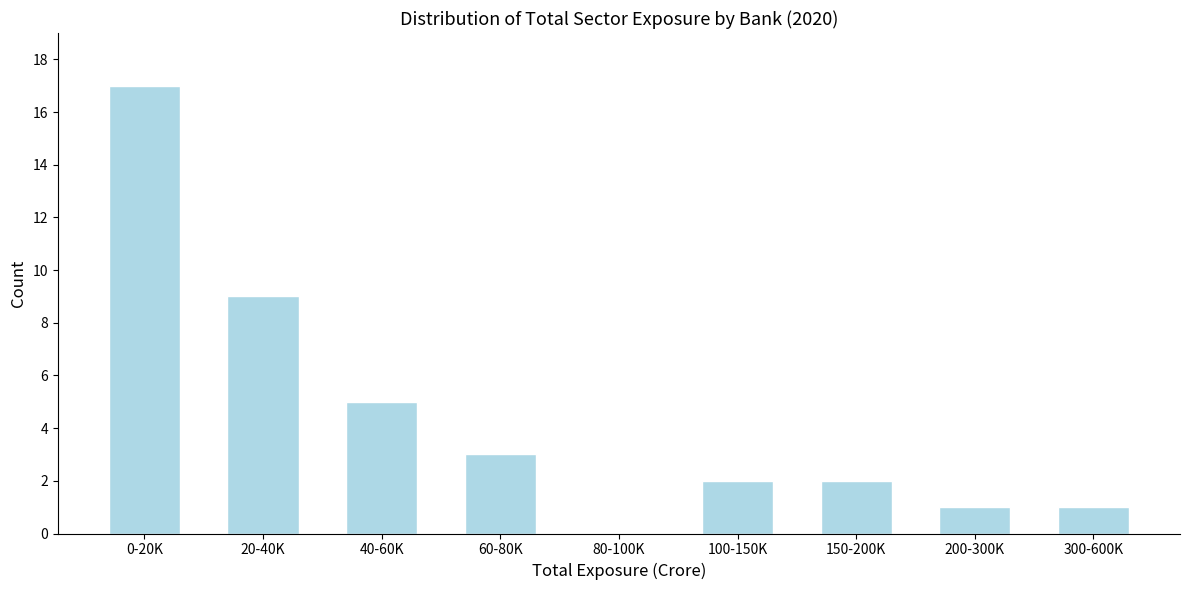

Reading left to right, what are all the values shown in this chart?

0-20K=17	20-40K=9	40-60K=5	60-80K=3	80-100K=0	100-150K=2	150-200K=2	200-300K=1	300-600K=1